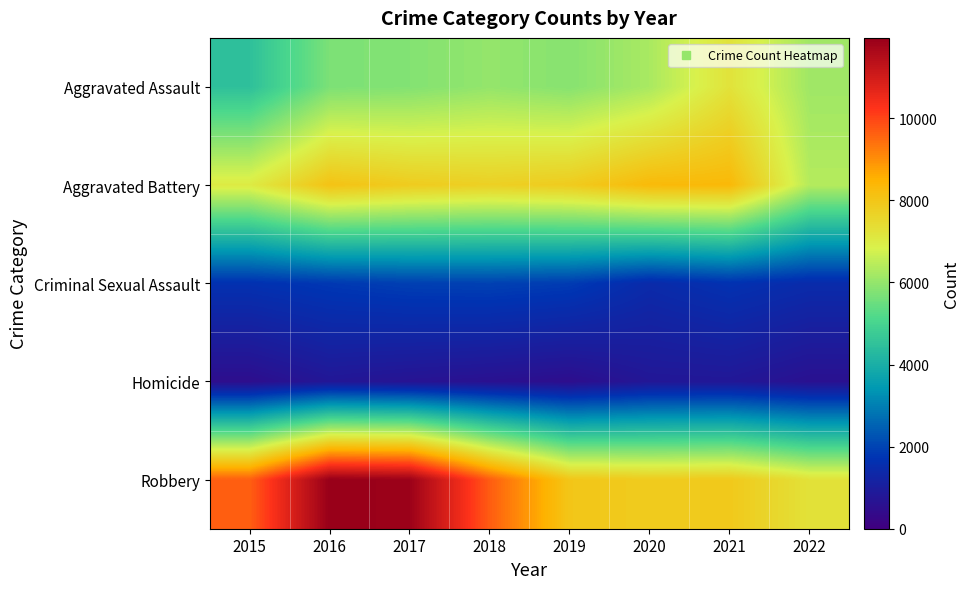

What is the difference between the highest and lowest values at 2018?

9090